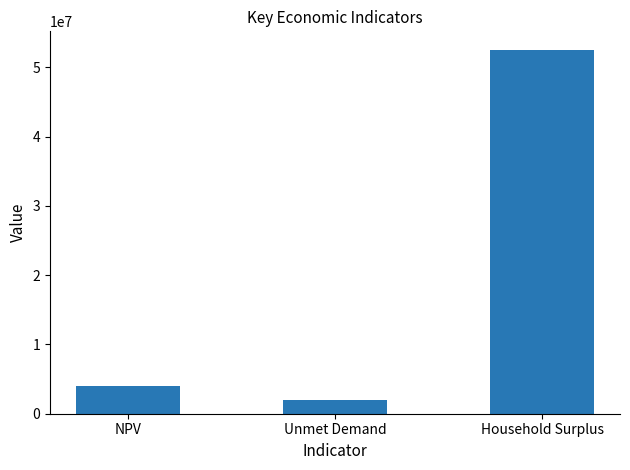

Reading right to left, transcribe all the data shown in this chart.

Household Surplus=52589489.2	Unmet Demand=1919760.5	NPV=3981371.2